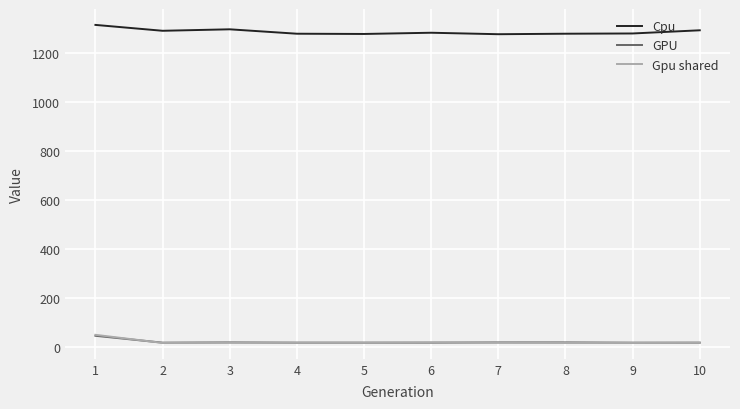

How many lines are shown in the chart?

3